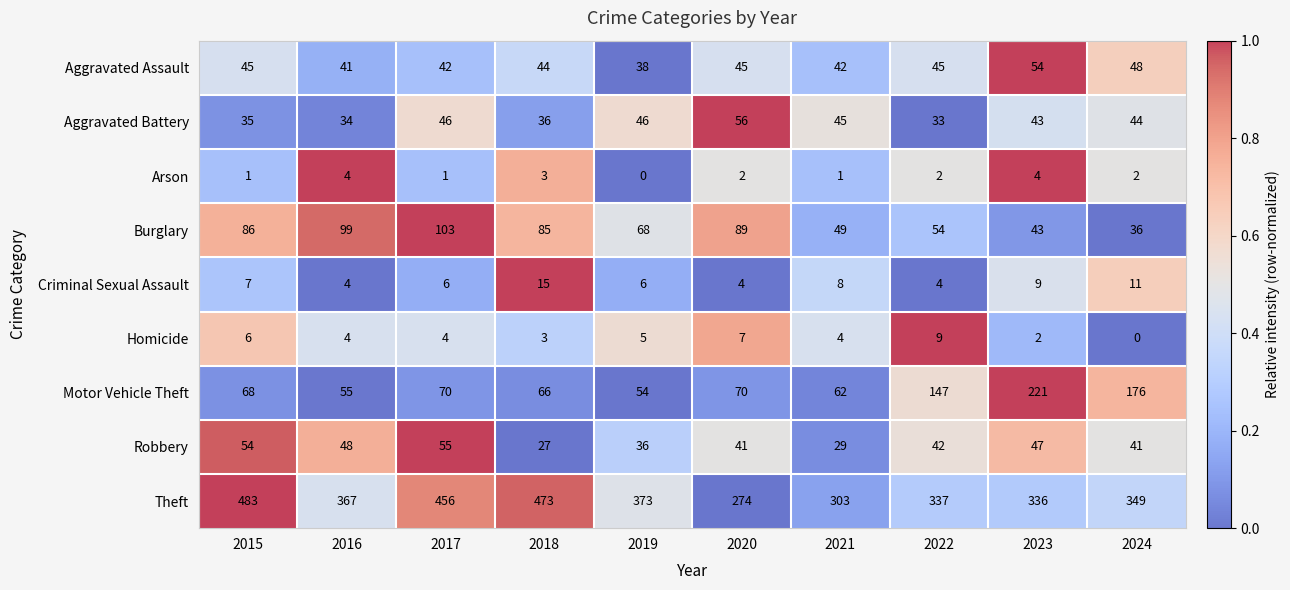

At which label does Burglary reach its minimum?

2024